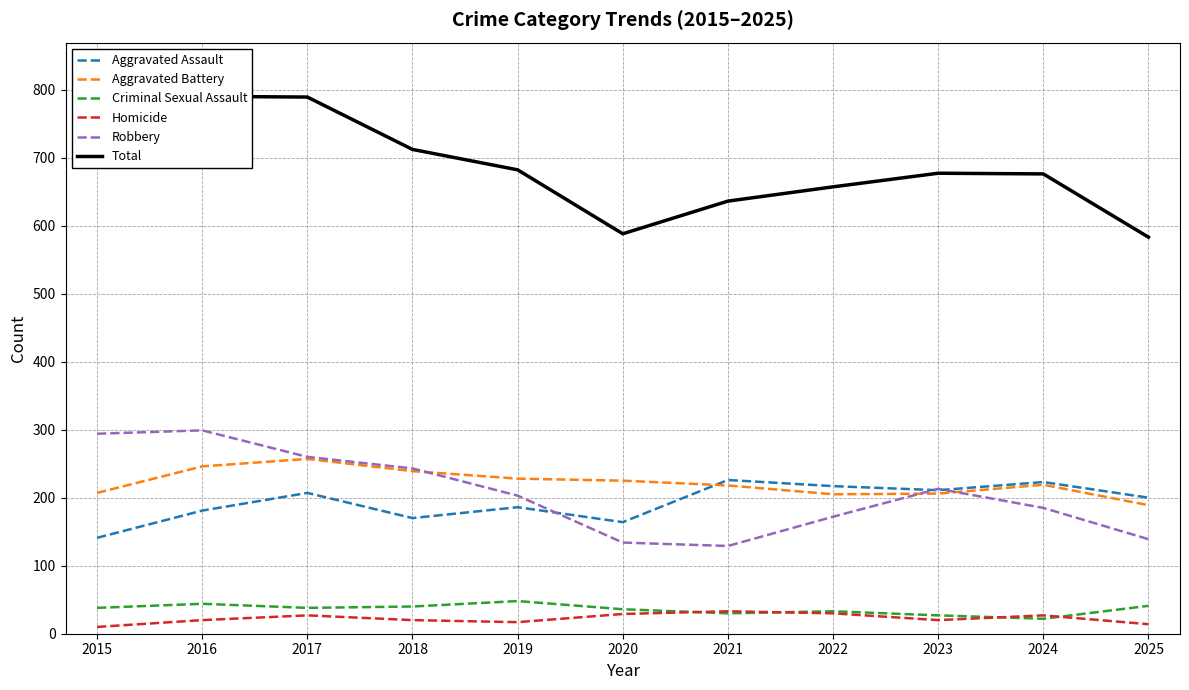

What is the maximum value shown in the chart?

790